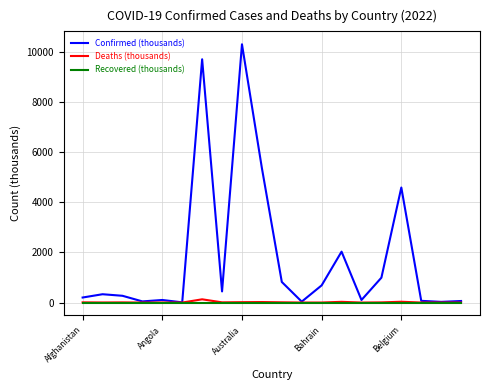

How many distinct data groups are displayed?

3